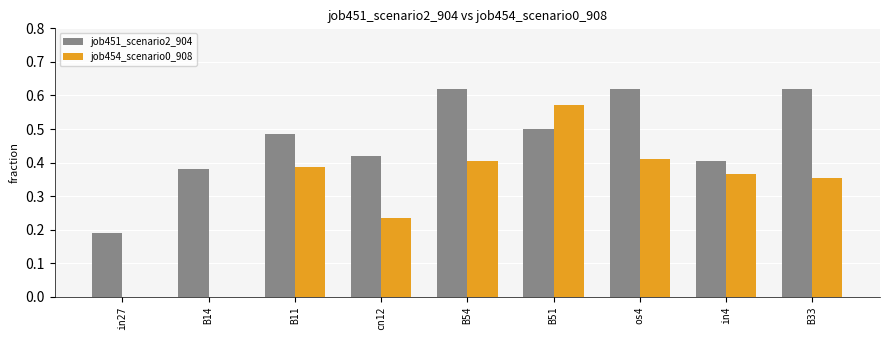

Which series has the largest total across all categories?

job451_scenario2_904